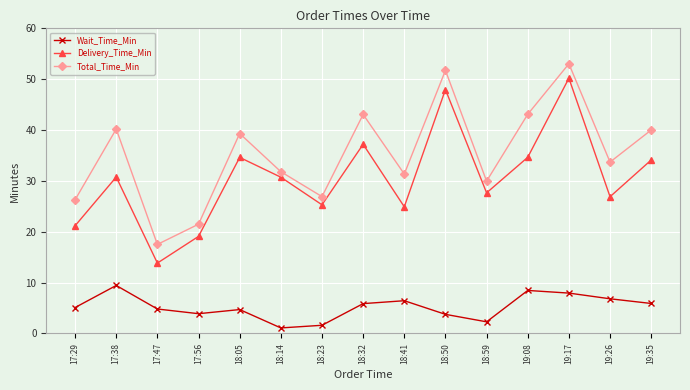

Which series changed the most between 18:05 and 19:26?

Delivery_Time_Min